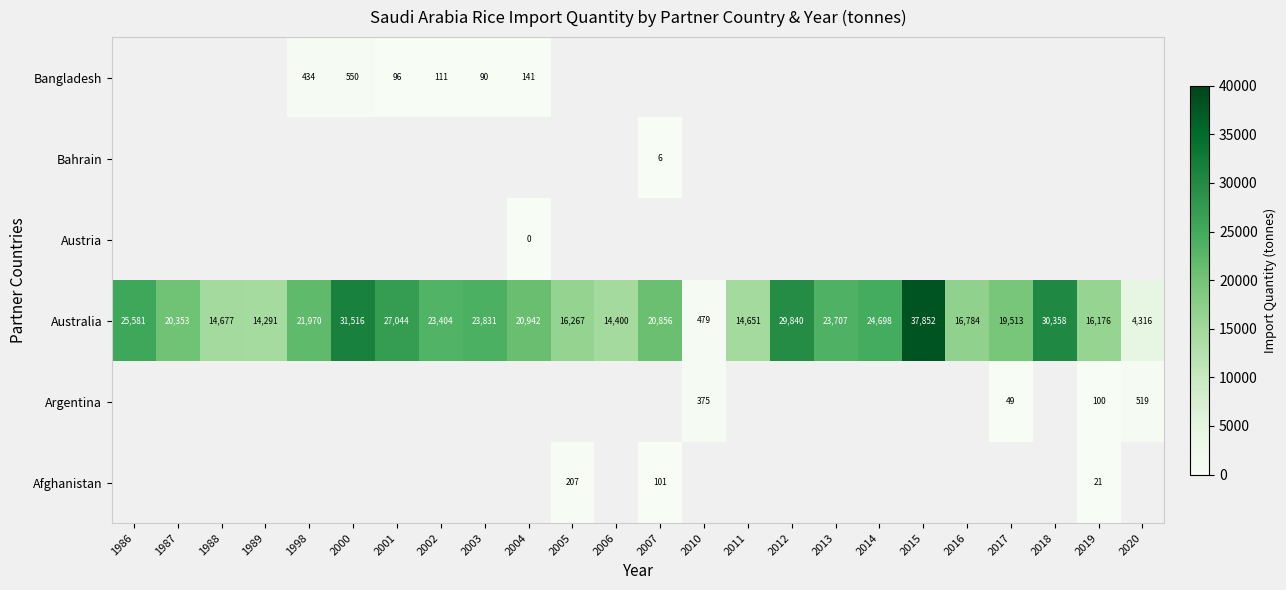

Is the value of Afghanistan at 2007 greater than the value of Australia at 1987?

No